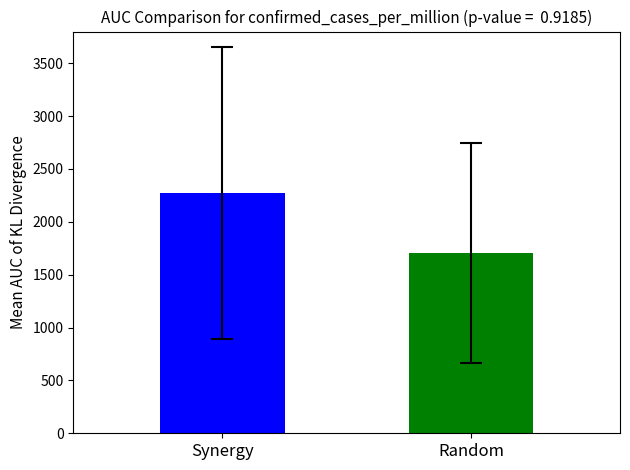

What value does the data have at Synergy?

2274.3